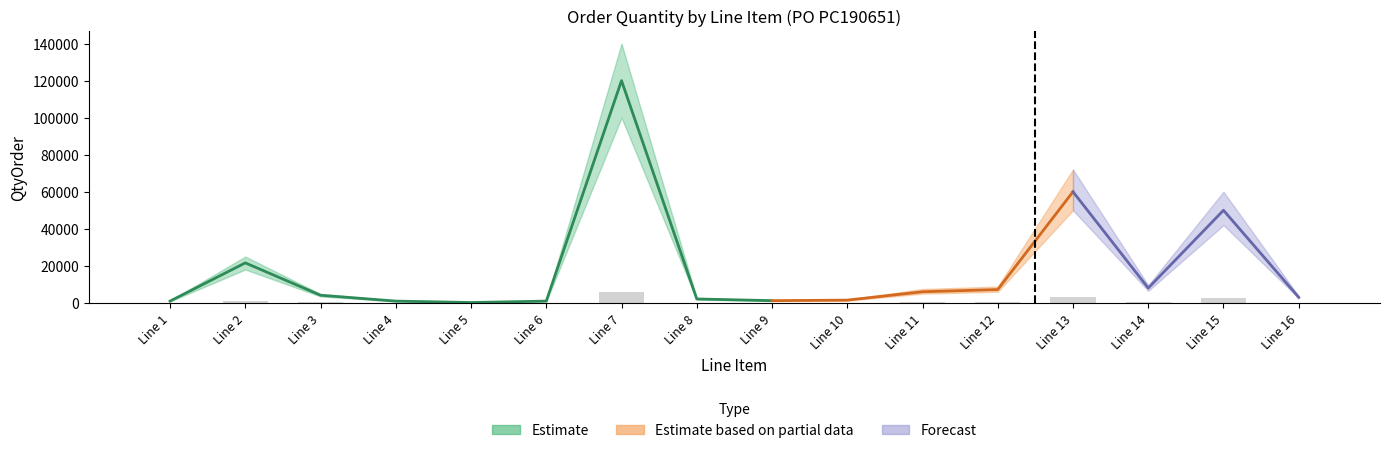

Reading left to right, list all the values displayed in this chart.

QtyOrder: 960	21600	4128	960	192	960	120000	2112	1200	1488	6000	7200	60000	8000	50000	3000
QtyOrder_lower: 800	18000	3500	800	150	800	100000	1800	1000	1200	5000	6000	50000	6500	42000	2500
QtyOrder_upper: 1200	25000	4800	1200	250	1200	140000	2500	1500	1800	7500	8800	72000	9500	60000	3600